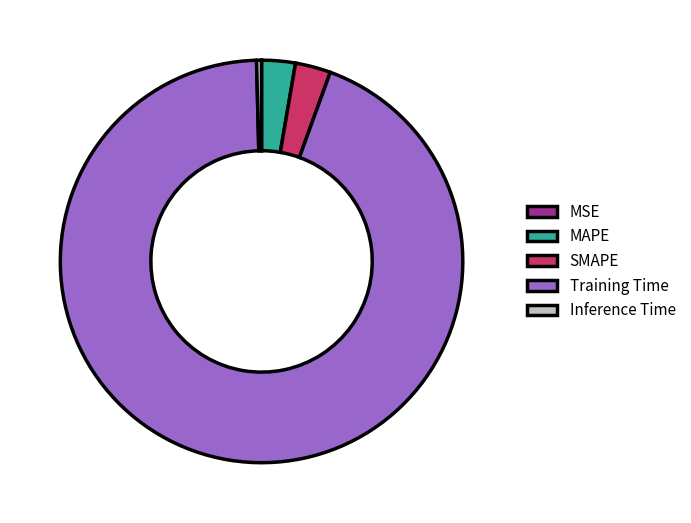

Is the sum of SMAPE and Inference Time greater than half?

No